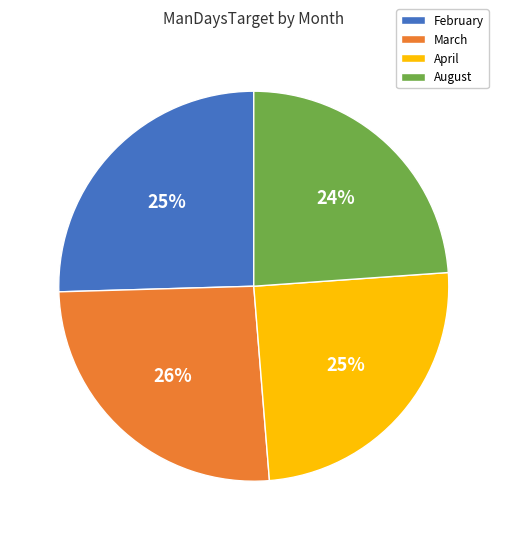

What is the ratio of the value at March to the value at February?

1.0